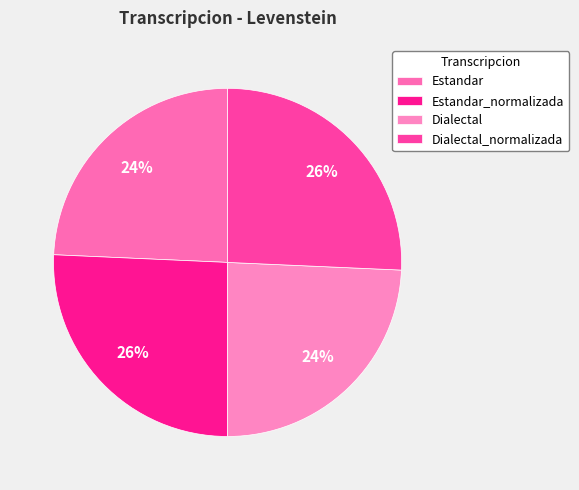

What percentage is the Estandar_normalizada slice, to the nearest percent?

26%